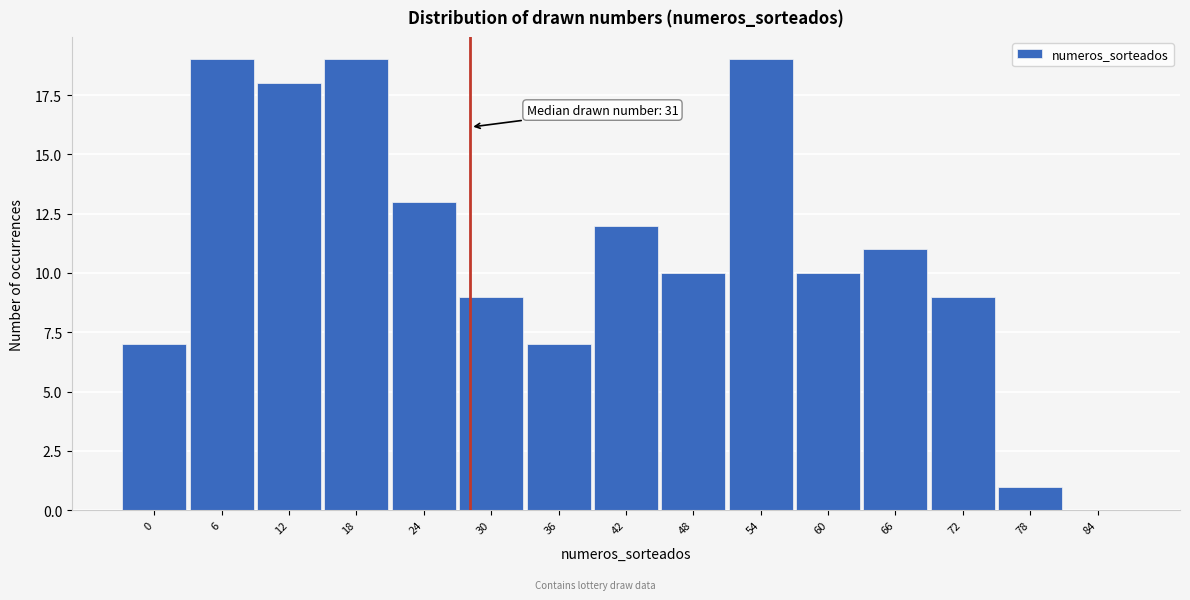

Reading left to right, transcribe all the data shown in this chart.

0=7	6=19	12=18	18=19	24=13	30=9	36=7	42=12	48=10	54=19	60=10	66=11	72=9	78=1	84=0